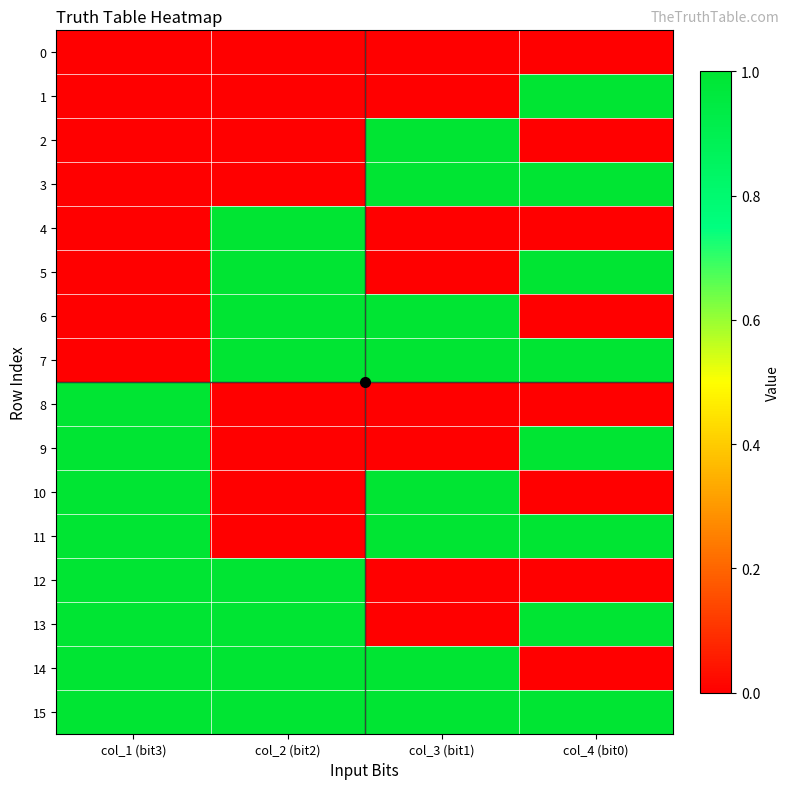

Which series has the largest range (max minus min)?

1